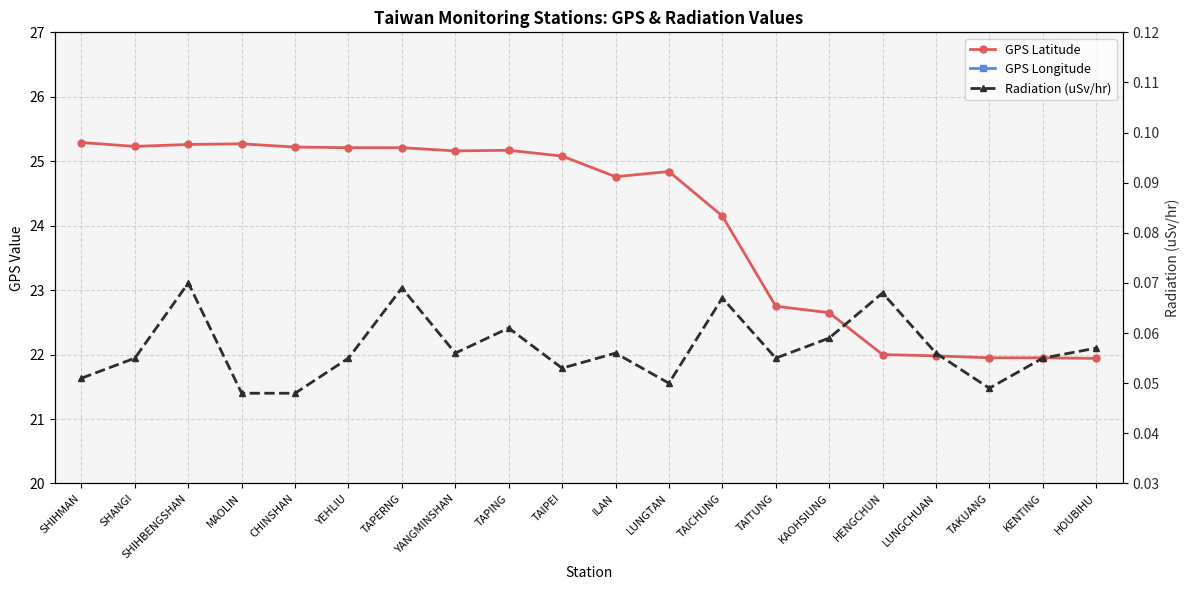

How many categories are shown in the chart?

20